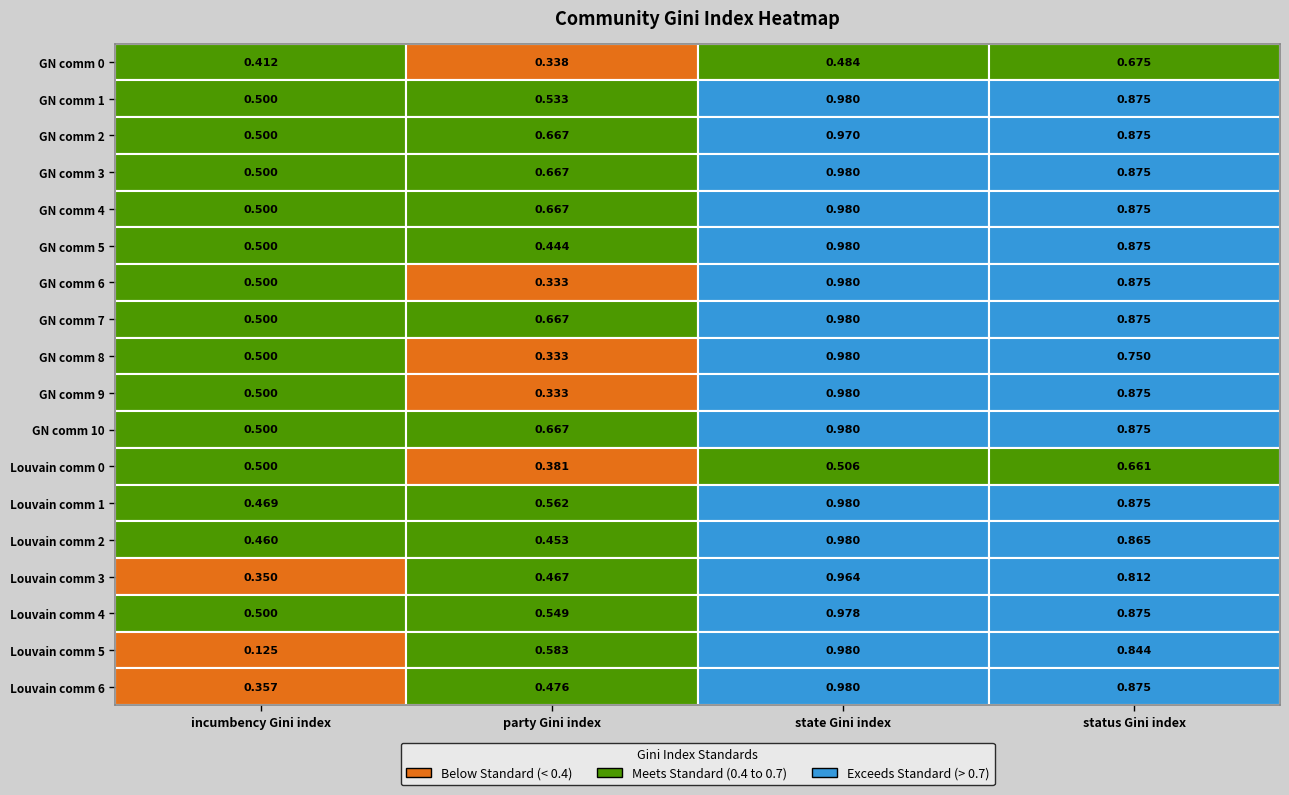

Reading right to left, what are all the values shown in this chart?

GN comm 0: 0.7	0.5	0.3	0.4
GN comm 1: 0.9	1.0	0.5	0.5
GN comm 2: 0.9	1.0	0.7	0.5
GN comm 3: 0.9	1.0	0.7	0.5
GN comm 4: 0.9	1.0	0.7	0.5
GN comm 5: 0.9	1.0	0.4	0.5
GN comm 6: 0.9	1.0	0.3	0.5
GN comm 7: 0.9	1.0	0.7	0.5
GN comm 8: 0.8	1.0	0.3	0.5
GN comm 9: 0.9	1.0	0.3	0.5
GN comm 10: 0.9	1.0	0.7	0.5
Louvain comm 0: 0.7	0.5	0.4	0.5
Louvain comm 1: 0.9	1.0	0.6	0.5
Louvain comm 2: 0.9	1.0	0.5	0.5
Louvain comm 3: 0.8	1.0	0.5	0.3
Louvain comm 4: 0.9	1.0	0.5	0.5
Louvain comm 5: 0.8	1.0	0.6	0.1
Louvain comm 6: 0.9	1.0	0.5	0.4